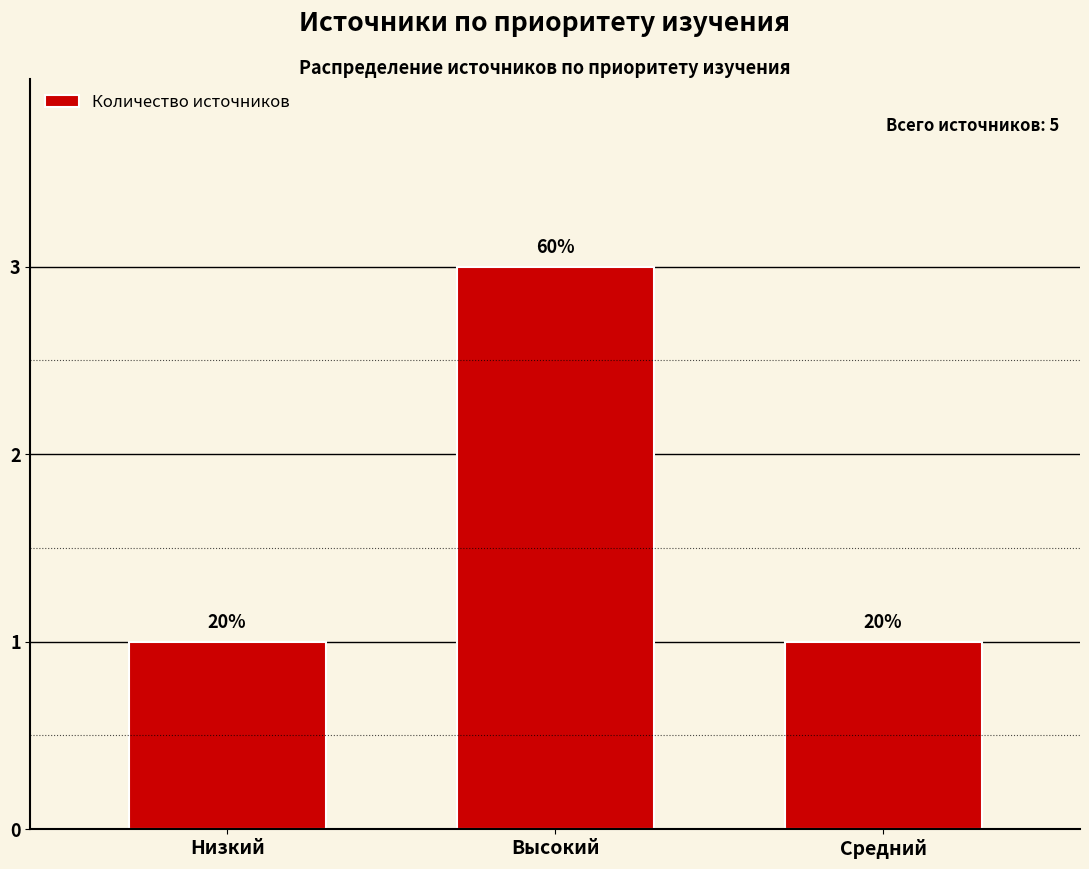

How many bars are there in total?

3